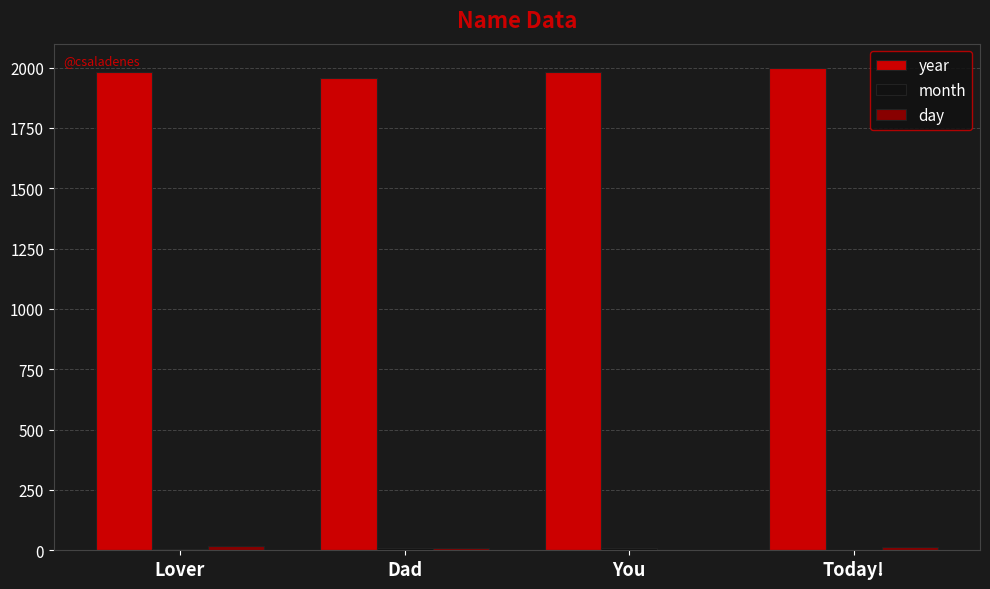

What is the greatest value displayed?

1999